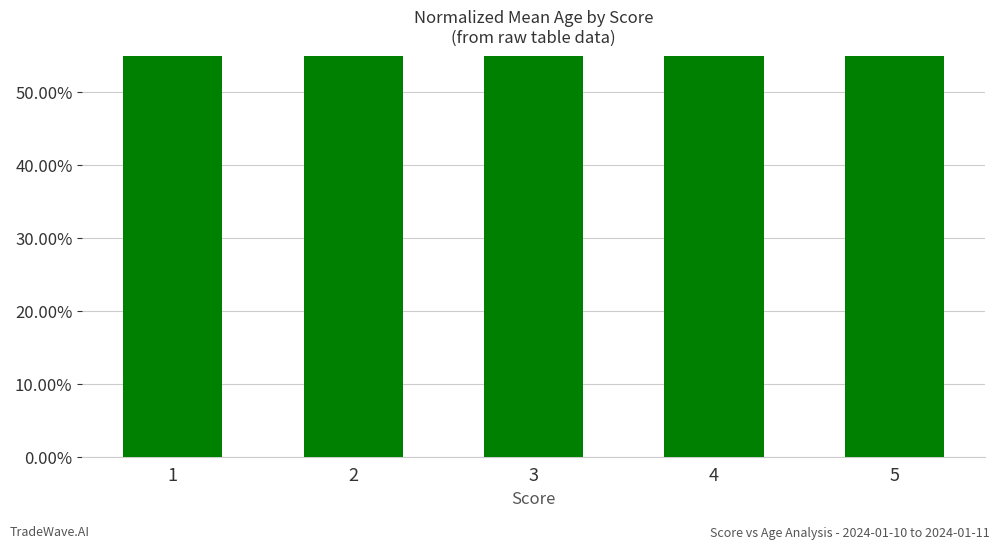

Rank the categories by value from lowest to highest.

2, 4, 1, 3, 5